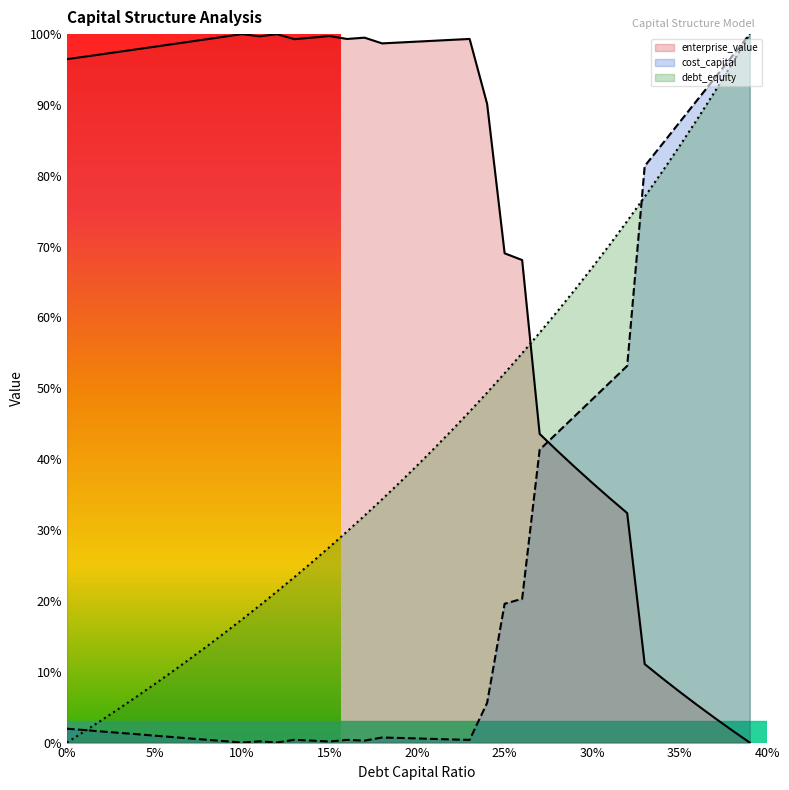

What is the label of the 18th point from the right?

0.22